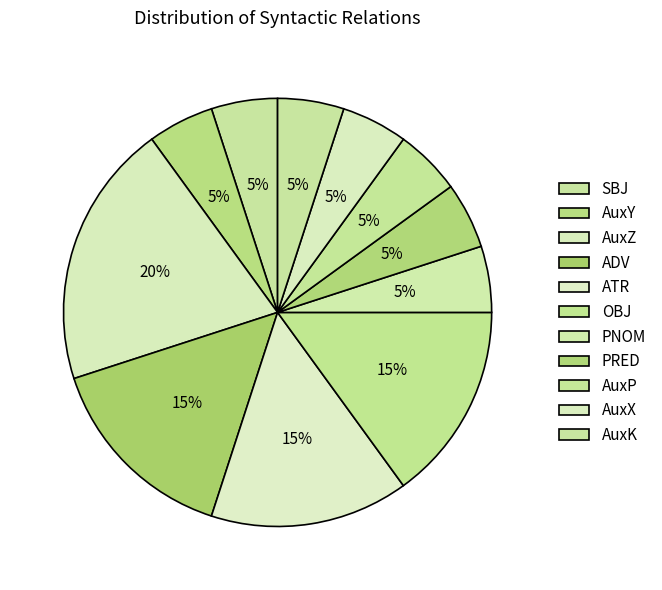

Is AuxY the majority of the pie?

No